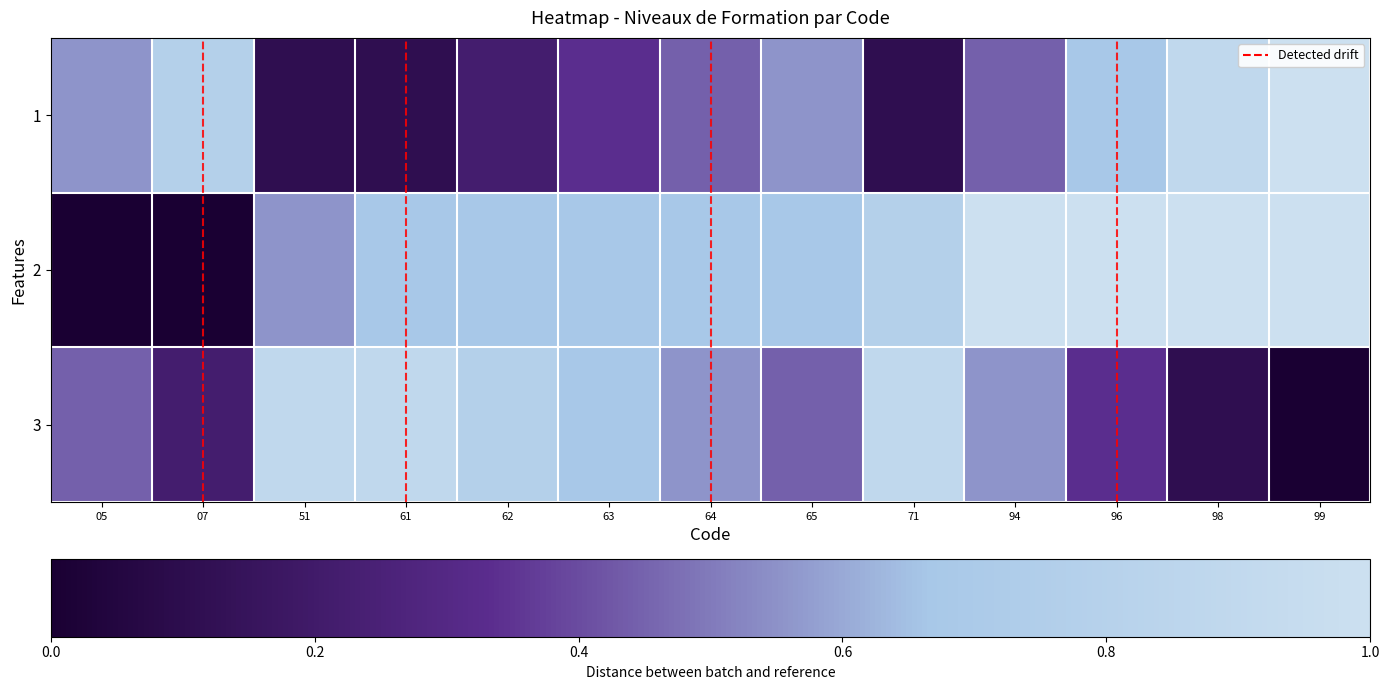

Between 71 and 07, which is larger?

07